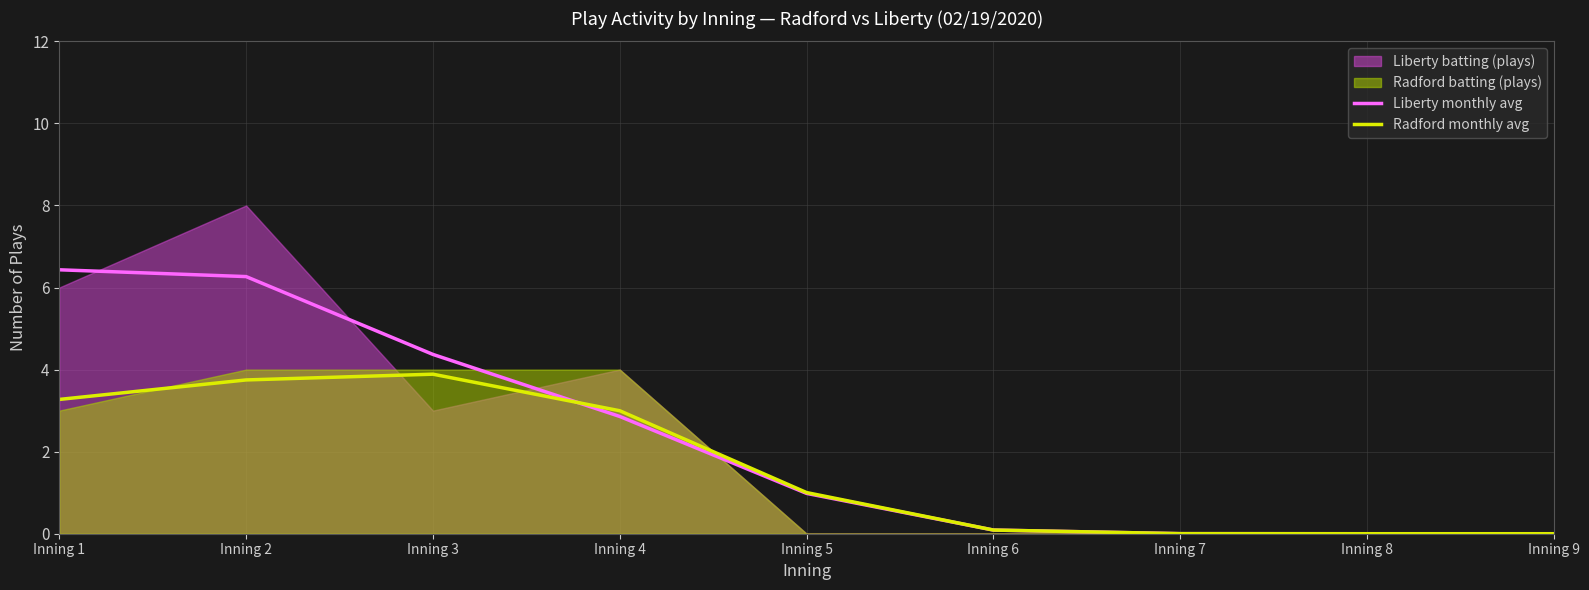

Is it true that Radford monthly avg equals 2.5 at Inning 3?

False